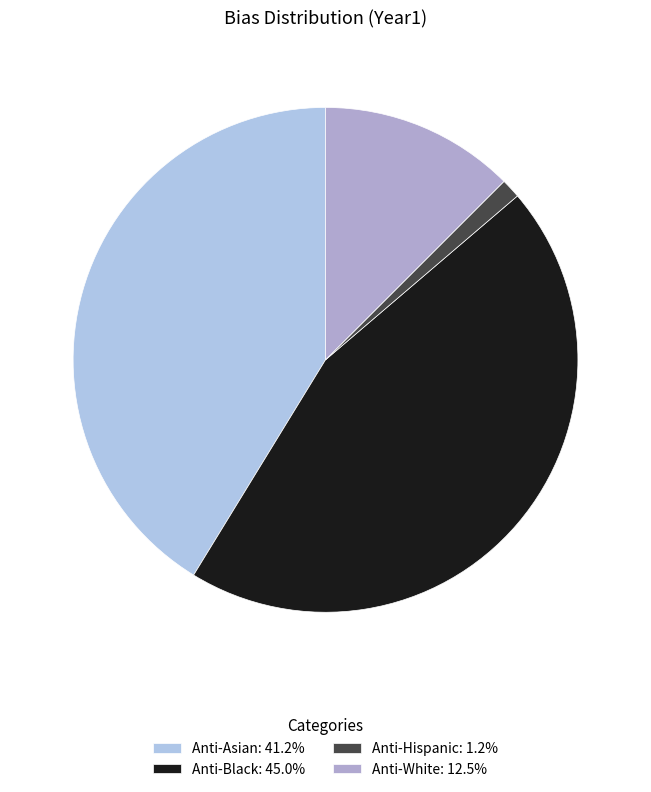

To the nearest percent, what is the combined percentage of Anti-Hispanic and Anti-Asian?

42%